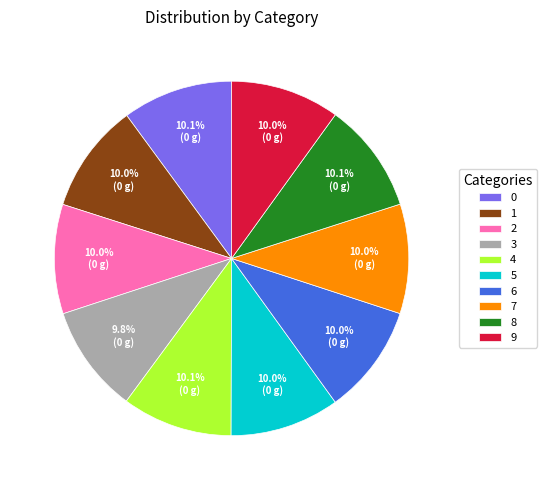

Is there a majority slice in this chart?

No